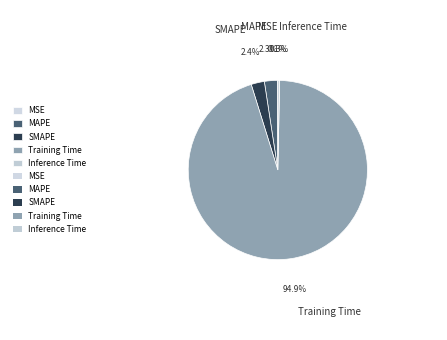

To the nearest percent, what is the difference between the largest and smallest slice percentages?

95%